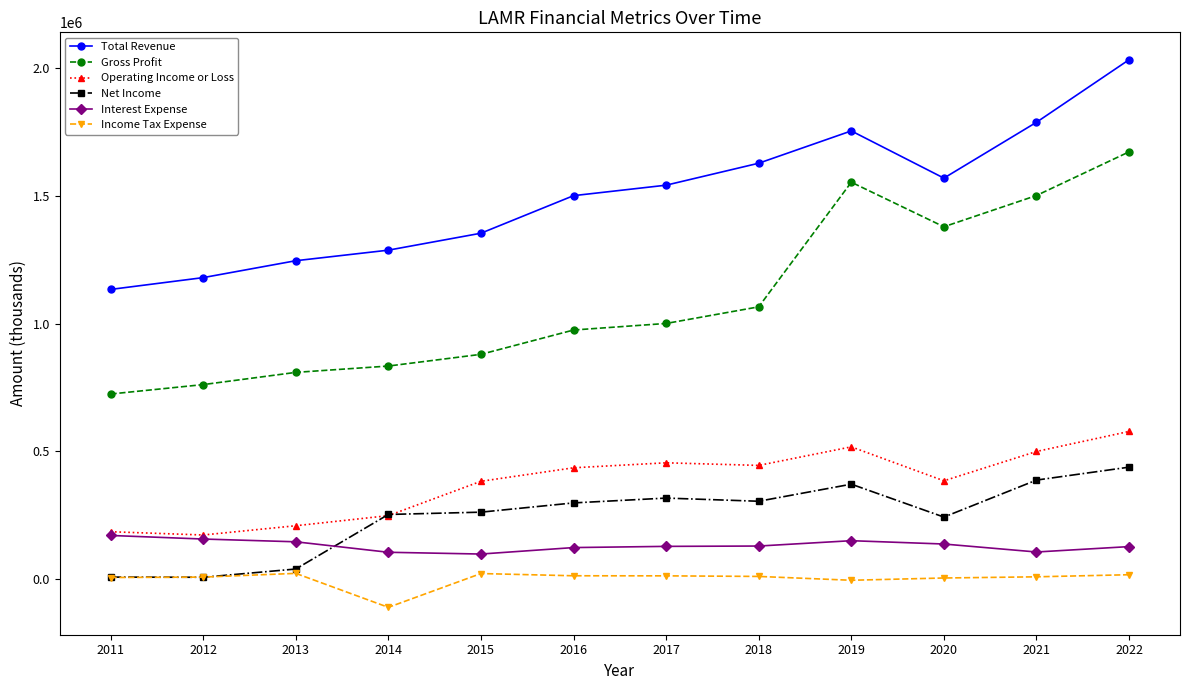

In Interest Expense, how many points are higher than both neighbors (excluding endpoints)?

1